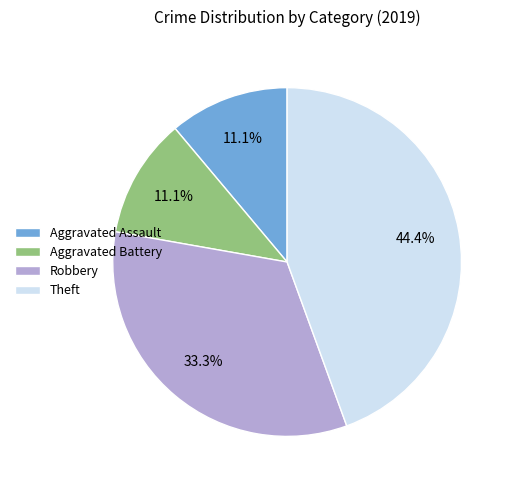

Is there any slice that represents more than half of the pie?

No